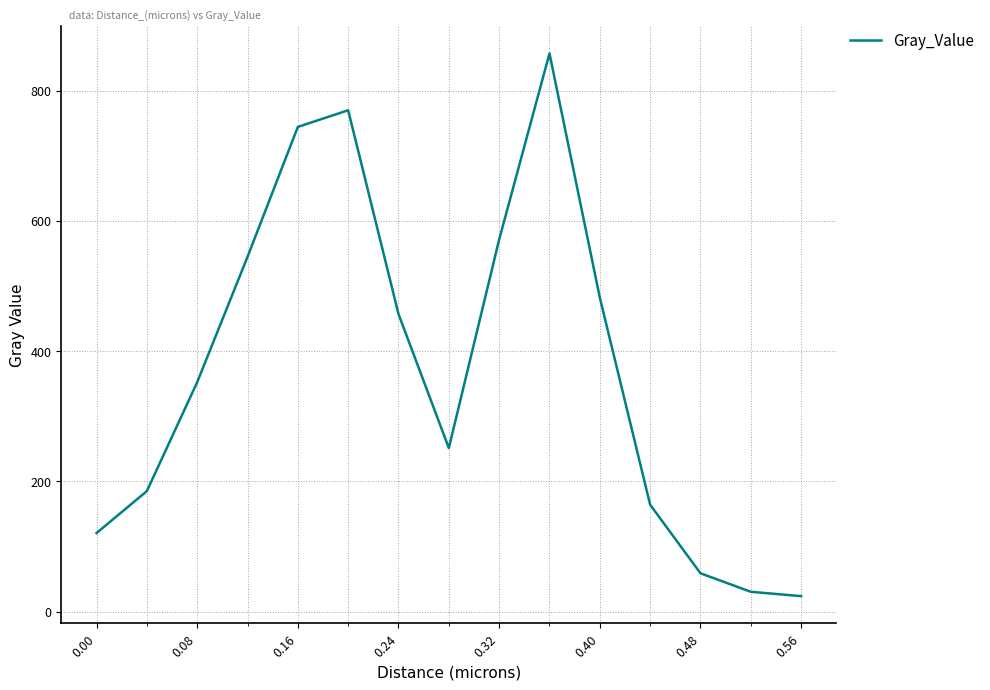

What is the greatest value displayed?

857.0